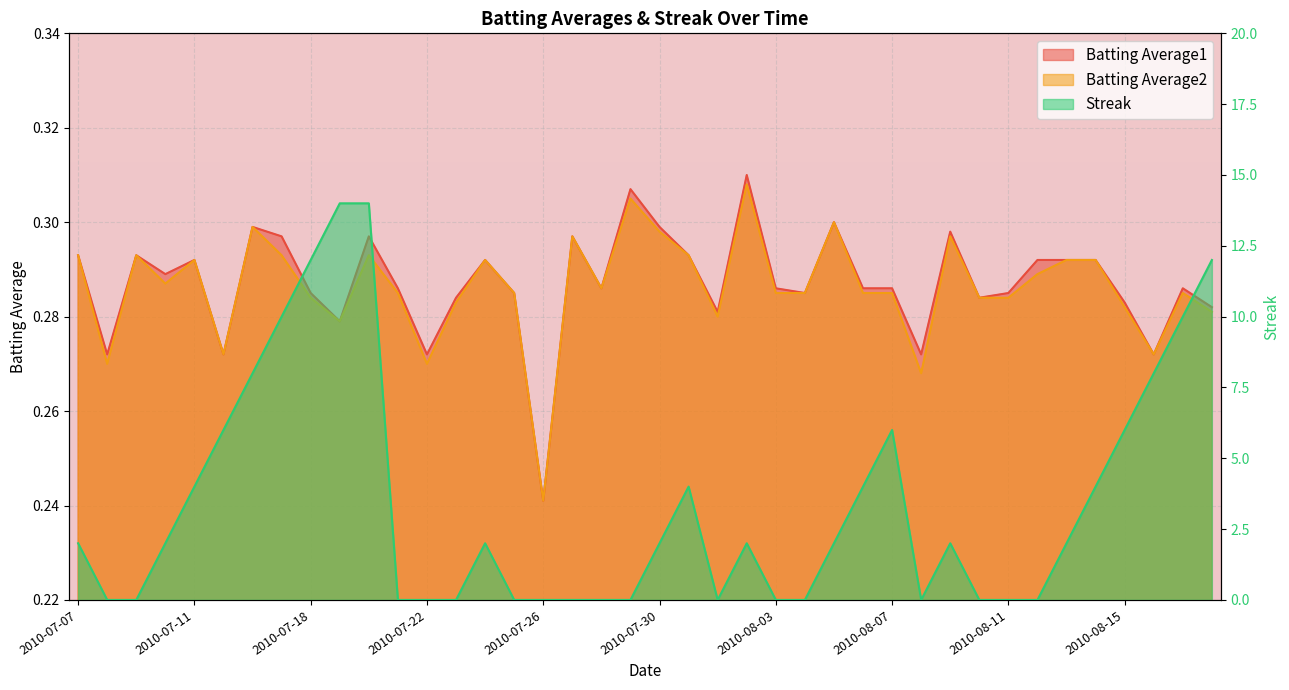

At 2010-07-15, list the series in order from largest to smallest.

Streak, Batting Average1, Batting Average2